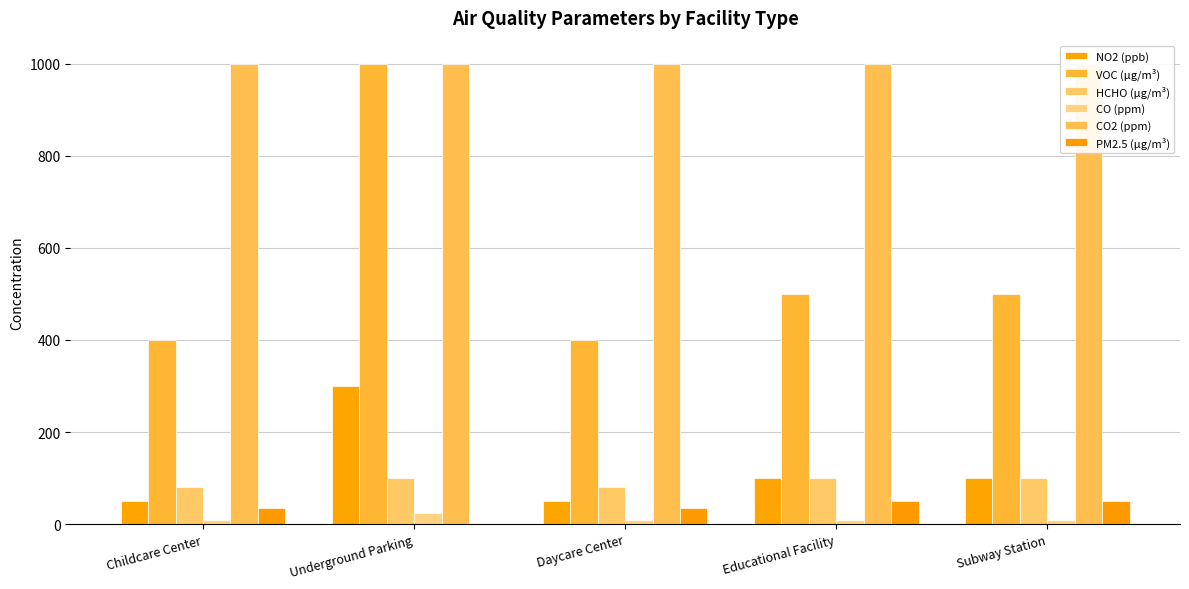

What is the total value across all series at Childcare Center?

1575